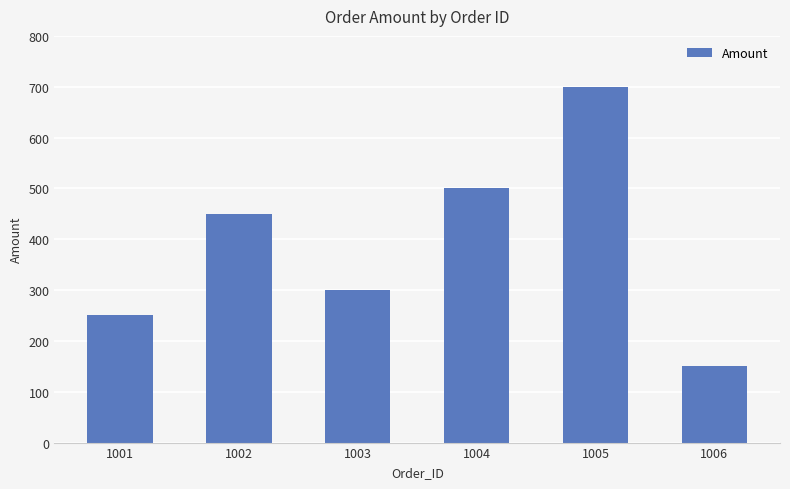

What is the sum of the values at 1001 and 1004?

750